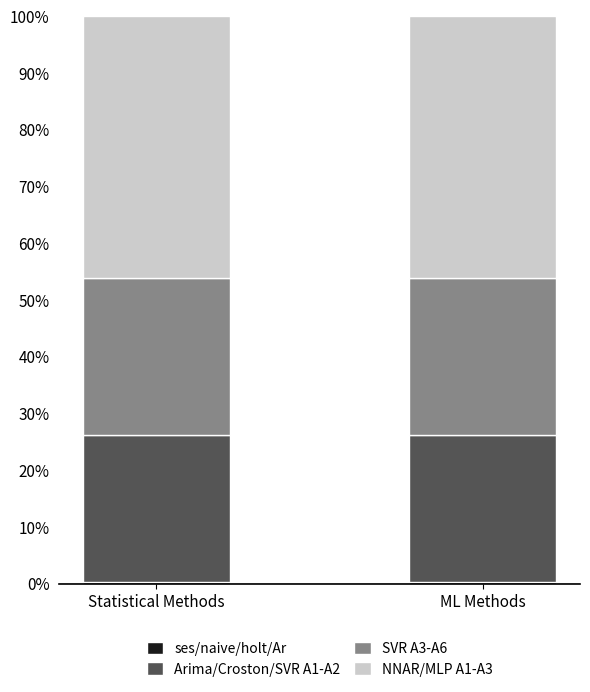

What is the sum of all NNAR/MLP A1-A3 values?

92.3